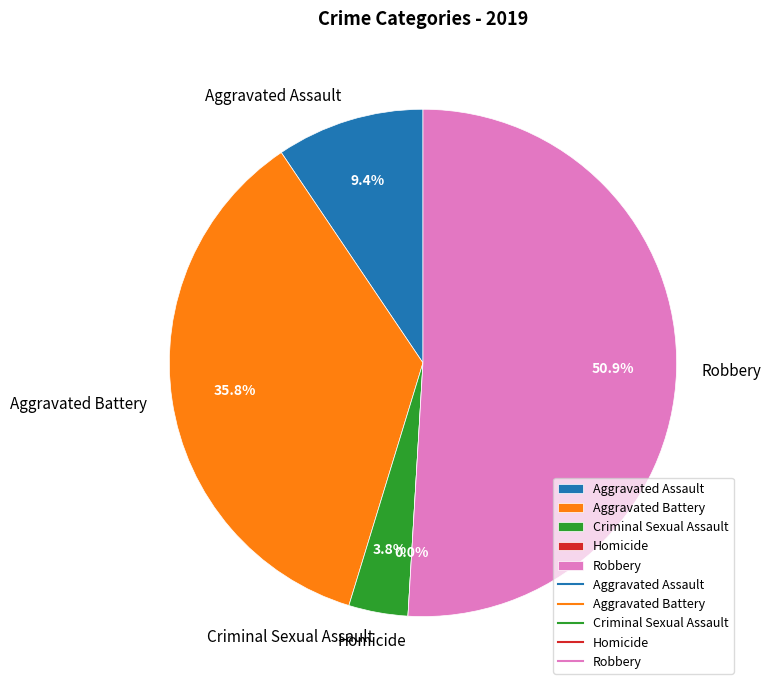

Which has a higher value, Robbery or Aggravated Assault?

Robbery